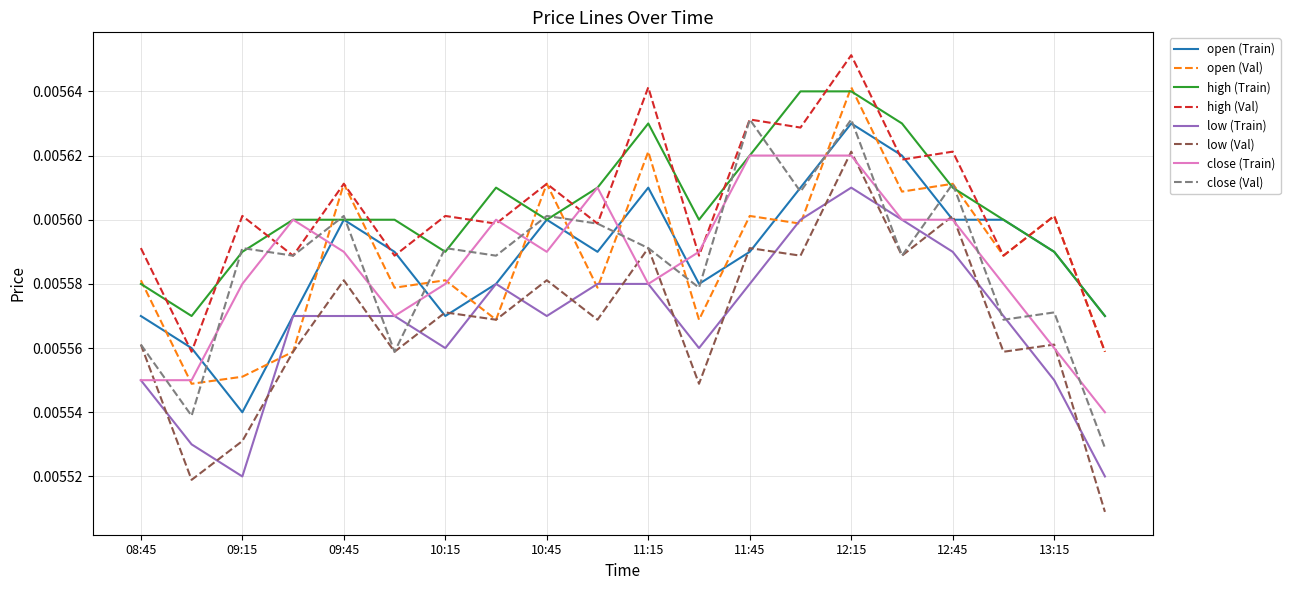

Which series has the largest range (max minus min)?

low (Val)